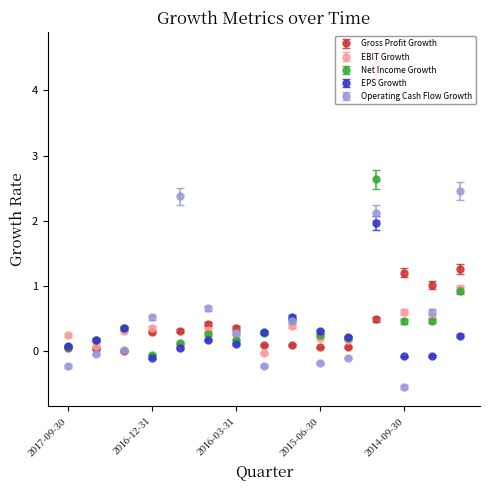

True or false: Gross Profit Growth has more than 1 interior local peaks.

True